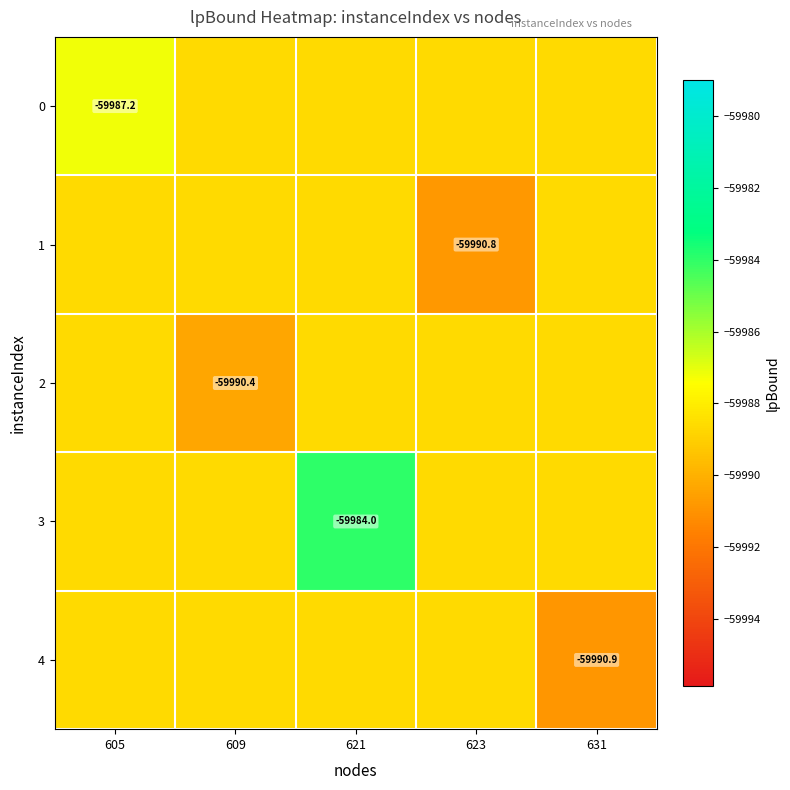

How many values in the 0 series exceed -59988?

1